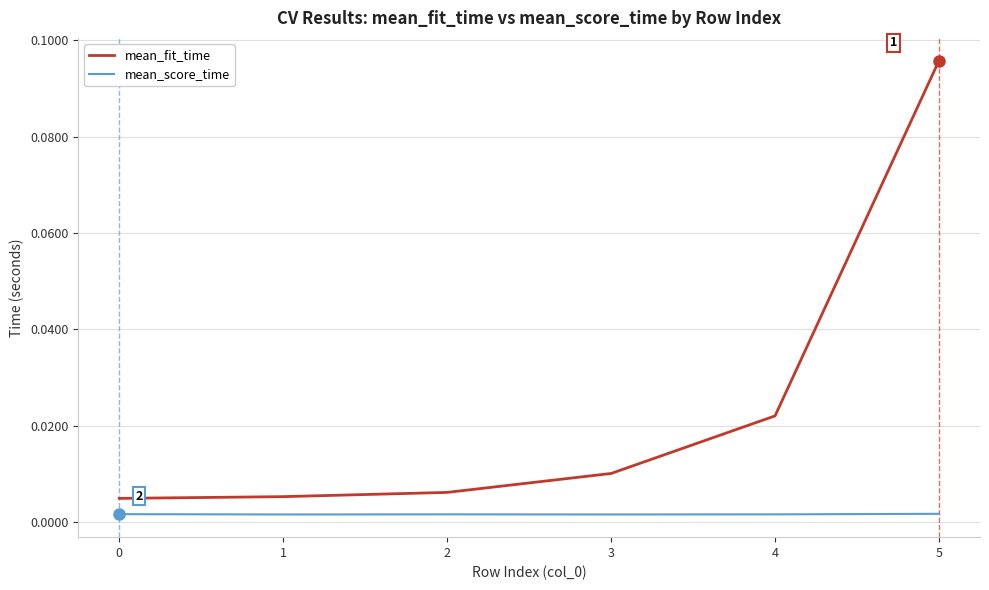

True or false: mean_score_time and mean_fit_time intersect in this chart.

False